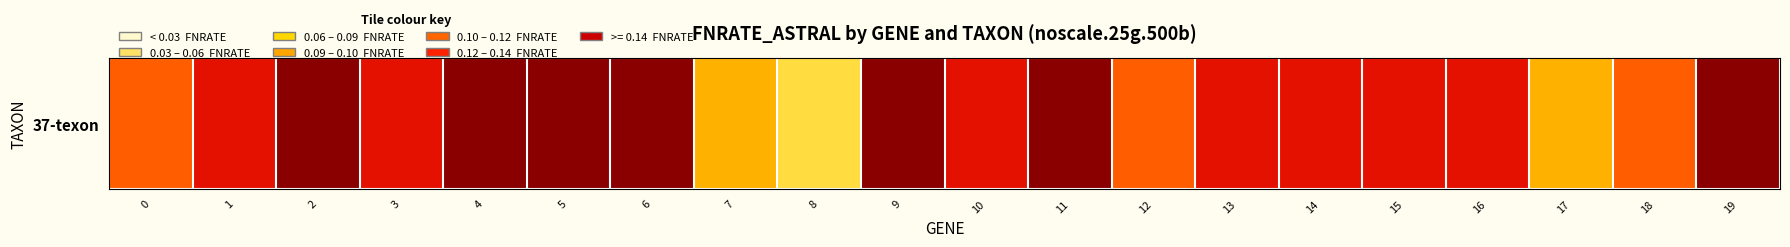

Reading right to left, transcribe all the data shown in this chart.

19=0.1	18=0.1	17=0.1	16=0.1	15=0.1	14=0.1	13=0.1	12=0.1	11=0.1	10=0.1	9=0.1	8=0.0	7=0.1	6=0.1	5=0.1	4=0.1	3=0.1	2=0.1	1=0.1	0=0.1